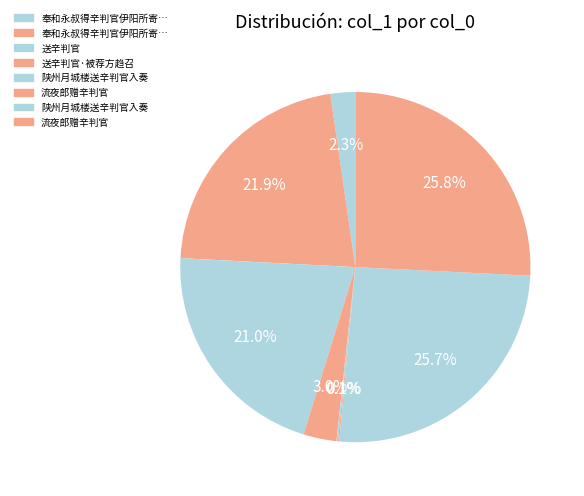

To the nearest percent, what is the average slice percentage?

12%